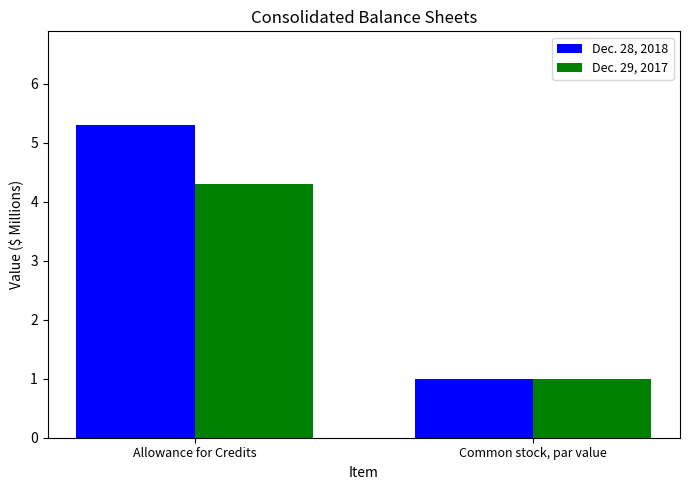

Are the bars grouped side by side (vs. stacked)?

Yes